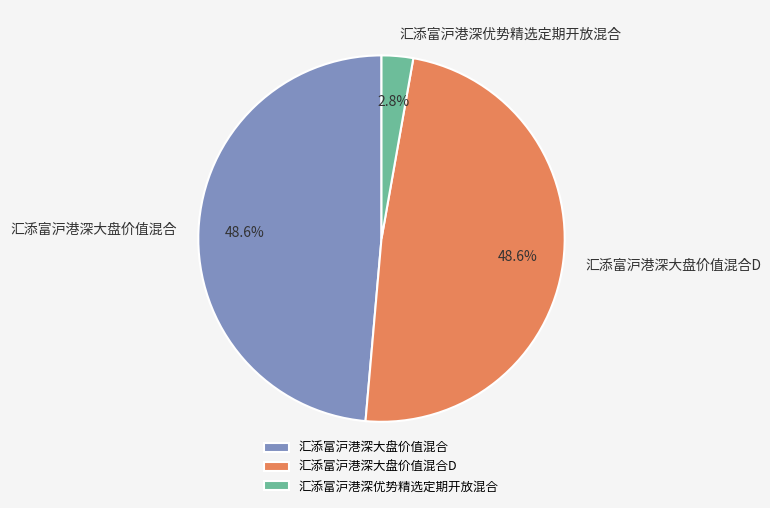

Count the number of slices in the pie.

3